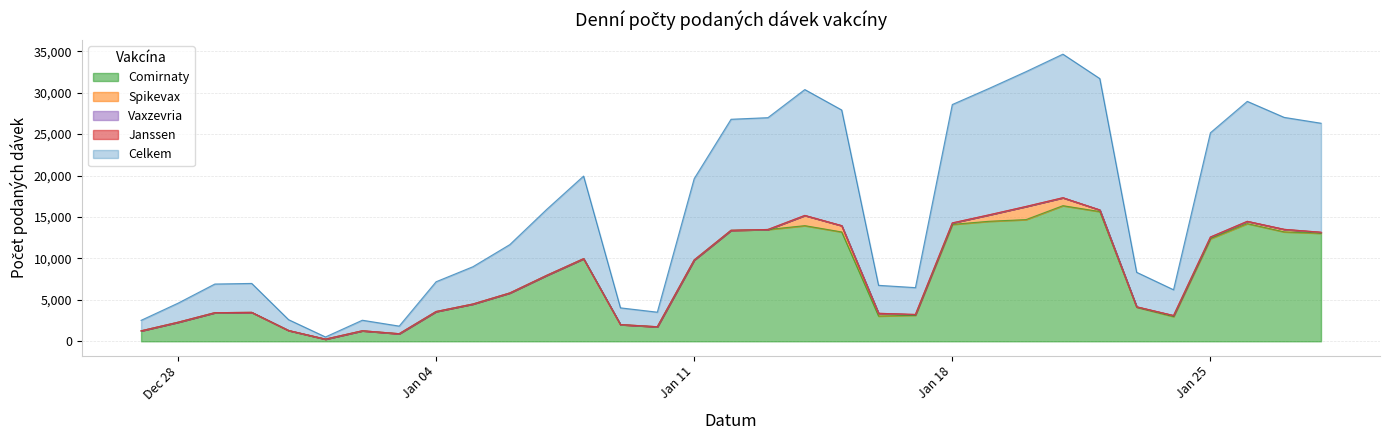

True or false: Spikevax and Comirnaty intersect in this chart.

False